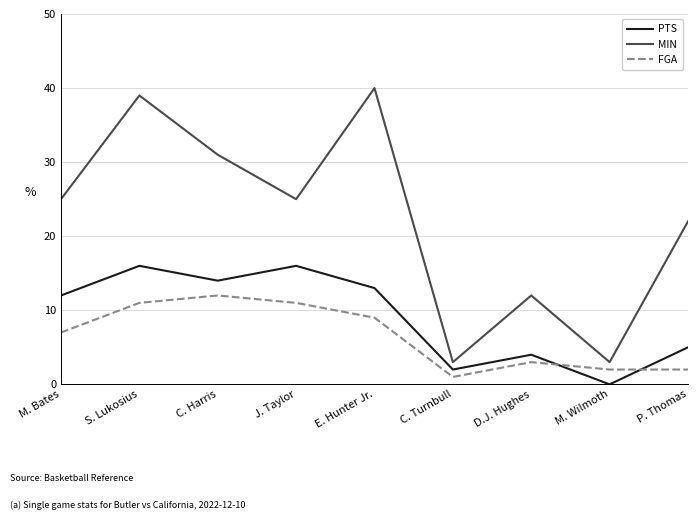

What is the spread (max minus min) of values at E. Hunter Jr.?

31